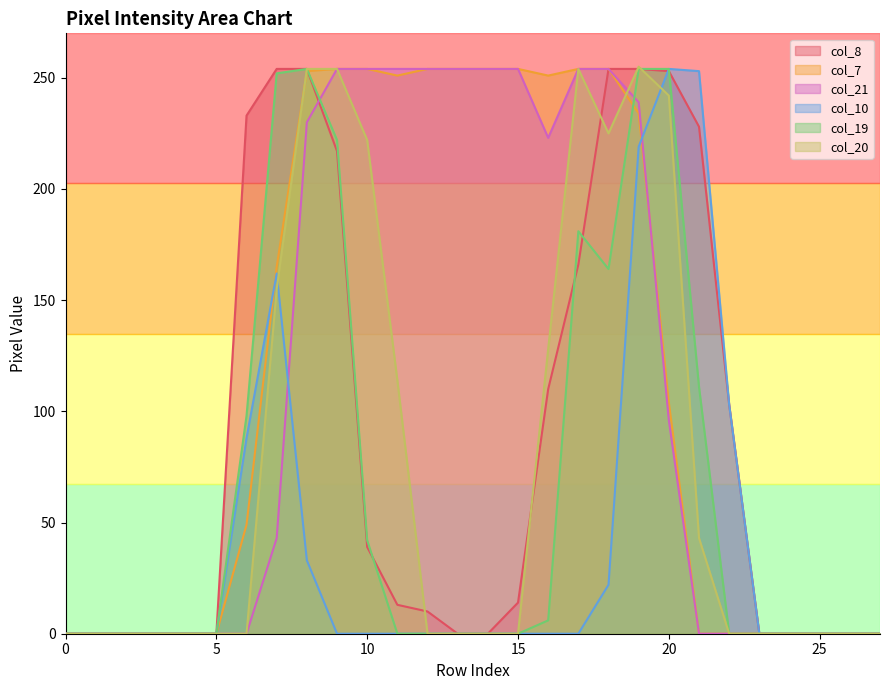

How many values in the col_8 series are below 13?

14